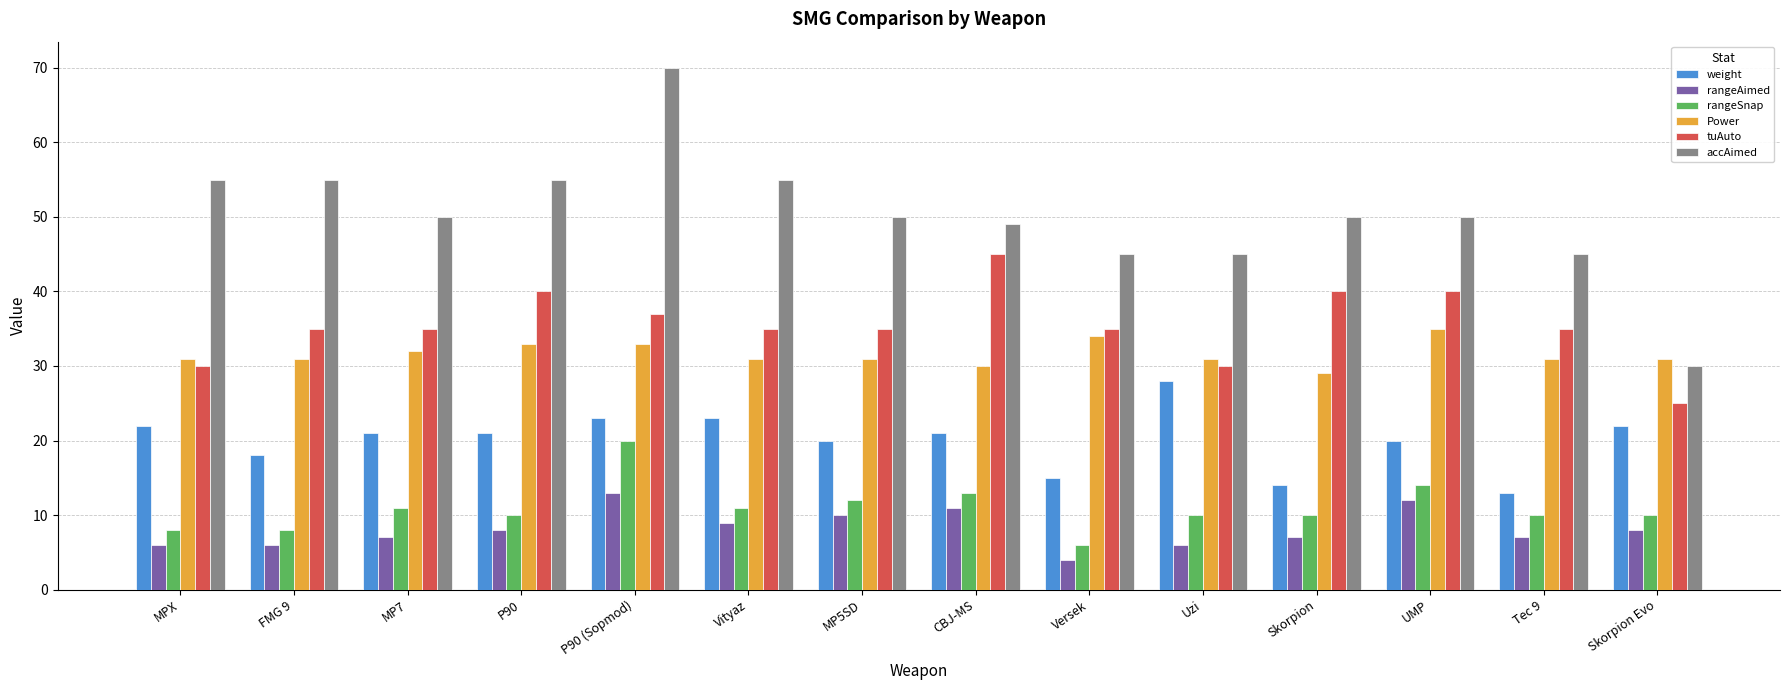

Reading right to left, transcribe all the data shown in this chart.

weight: Skorpion Evo=22	Tec 9=13	UMP=20	Skorpion=14	Uzi=28	Versek=15	CBJ-MS=21	MP5SD=20	Vityaz=23	P90 (Sopmod)=23	P90=21	MP7=21	FMG 9=18	MPX=22
rangeAimed: Skorpion Evo=8	Tec 9=7	UMP=12	Skorpion=7	Uzi=6	Versek=4	CBJ-MS=11	MP5SD=10	Vityaz=9	P90 (Sopmod)=13	P90=8	MP7=7	FMG 9=6	MPX=6
rangeSnap: Skorpion Evo=10	Tec 9=10	UMP=14	Skorpion=10	Uzi=10	Versek=6	CBJ-MS=13	MP5SD=12	Vityaz=11	P90 (Sopmod)=20	P90=10	MP7=11	FMG 9=8	MPX=8
Power: Skorpion Evo=31	Tec 9=31	UMP=35	Skorpion=29	Uzi=31	Versek=34	CBJ-MS=30	MP5SD=31	Vityaz=31	P90 (Sopmod)=33	P90=33	MP7=32	FMG 9=31	MPX=31
tuAuto: Skorpion Evo=25	Tec 9=35	UMP=40	Skorpion=40	Uzi=30	Versek=35	CBJ-MS=45	MP5SD=35	Vityaz=35	P90 (Sopmod)=37	P90=40	MP7=35	FMG 9=35	MPX=30
accAimed: Skorpion Evo=30	Tec 9=45	UMP=50	Skorpion=50	Uzi=45	Versek=45	CBJ-MS=49	MP5SD=50	Vityaz=55	P90 (Sopmod)=70	P90=55	MP7=50	FMG 9=55	MPX=55